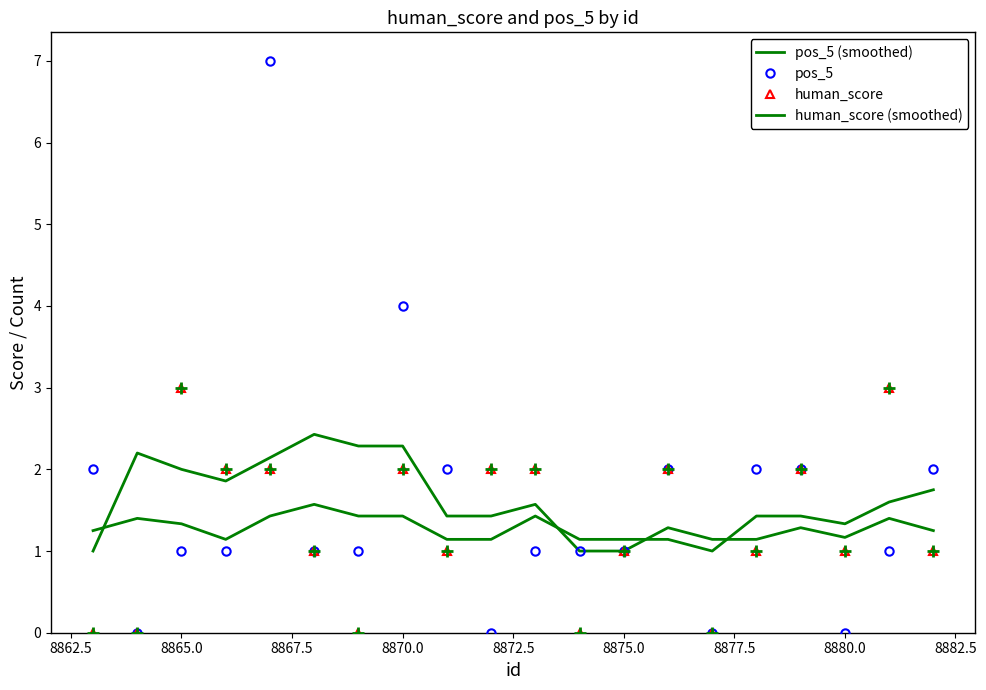

At how many categories does at least one series exceed 5?

1